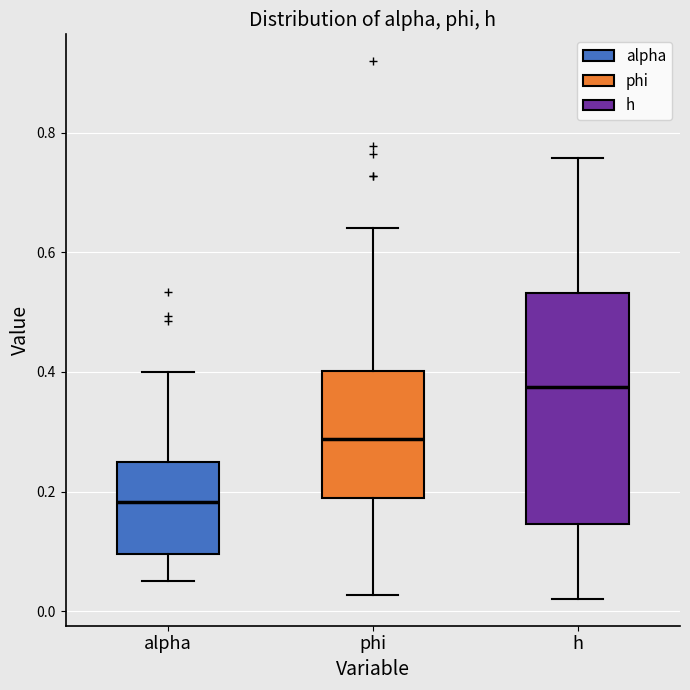

Which box has the highest median line?

h